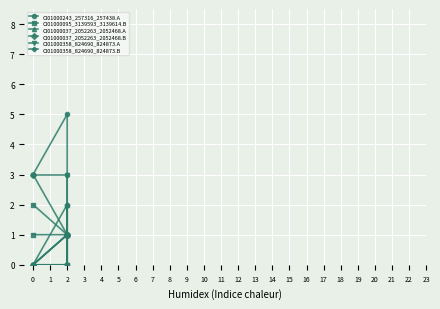

Rank the series by their maximum value, from lowest to highest.

CI01000095_3139593_3139614.B, CI01000037_2052263_2052468.A, CI01000358_824690_824873.B, CI01000037_2052263_2052468.B, CI01000358_824690_824873.A, CI01000243_257316_257438.A